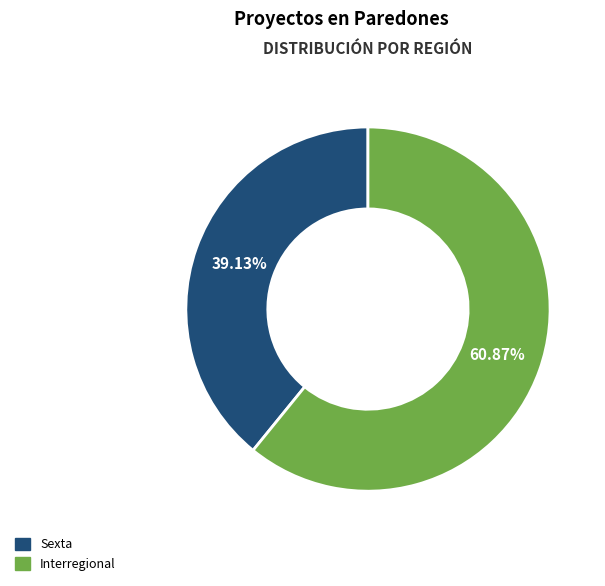

How many slices are in this pie chart?

2